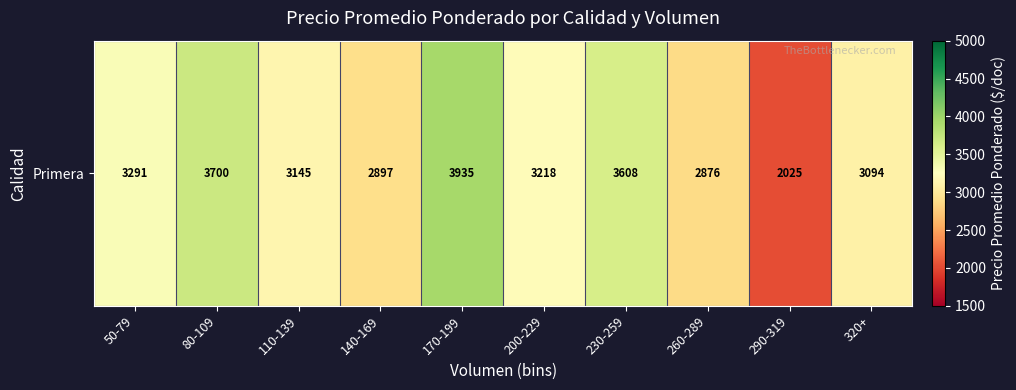

What is the ratio of the value at 140-169 to the value at 230-259?

0.8